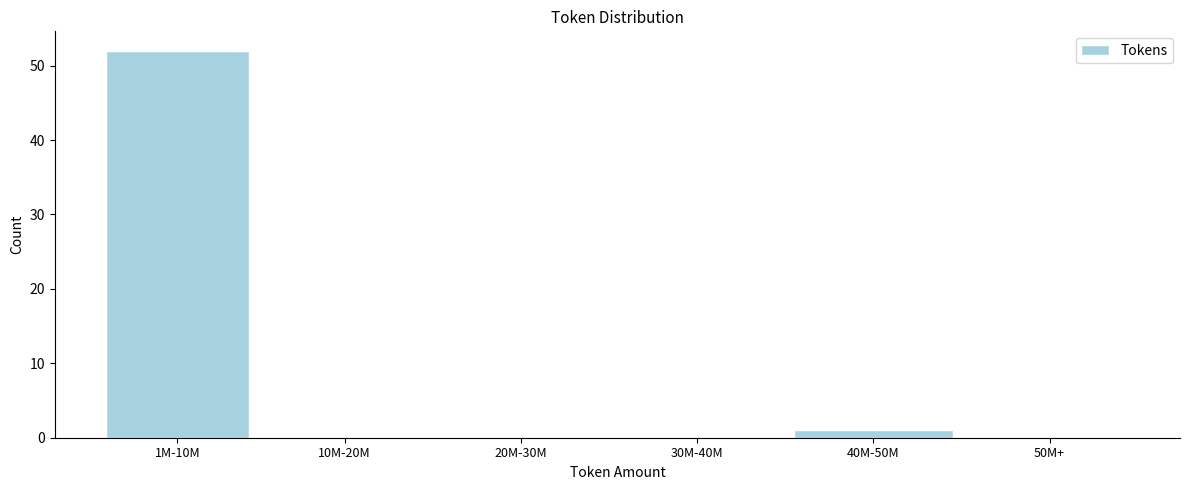

Reading right to left, extract all data points from this chart.

50M+=0	40M-50M=1	30M-40M=0	20M-30M=0	10M-20M=0	1M-10M=52